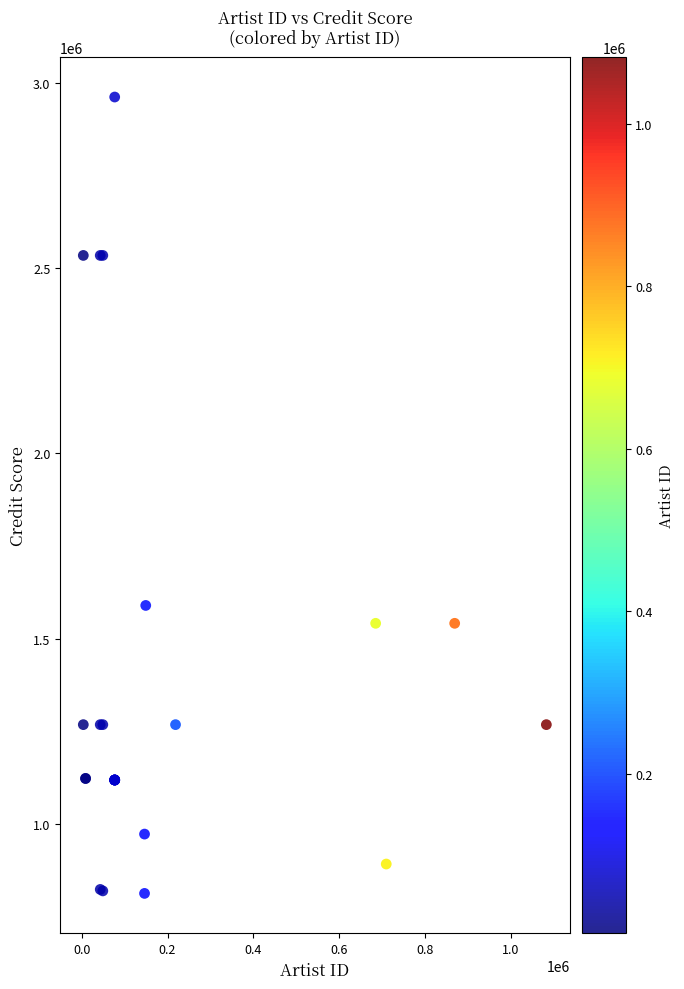

What Y value in the scatter plot is closest to 1886944?

1589341